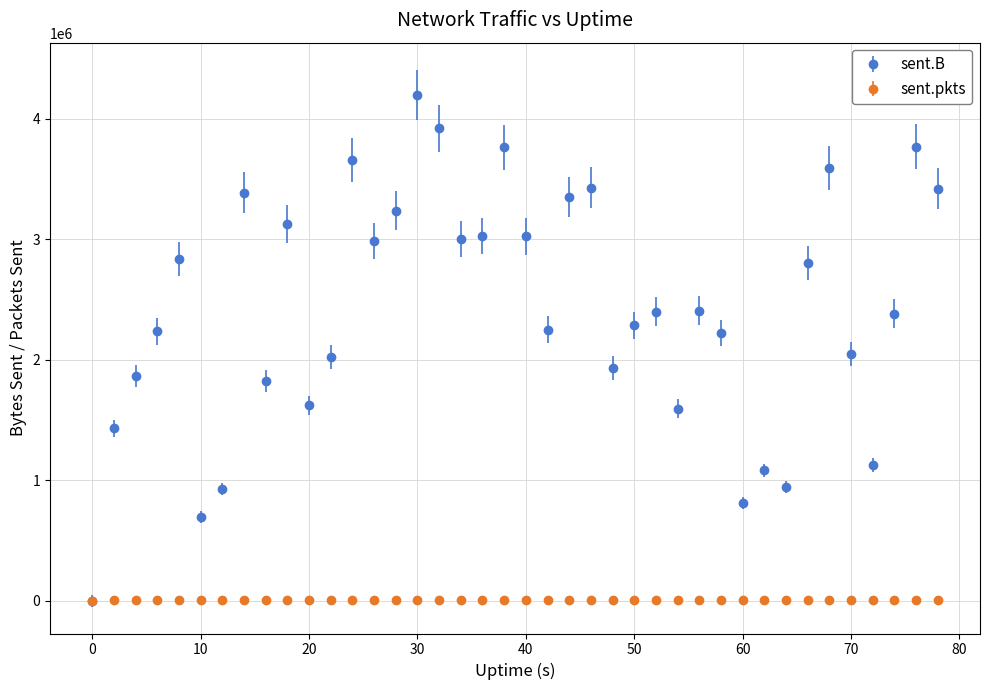

Which series has the widest spread of values?

sent.B